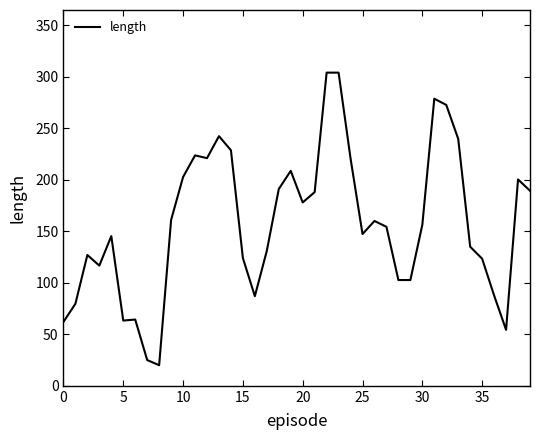

What is the sum of all values?

6323.3